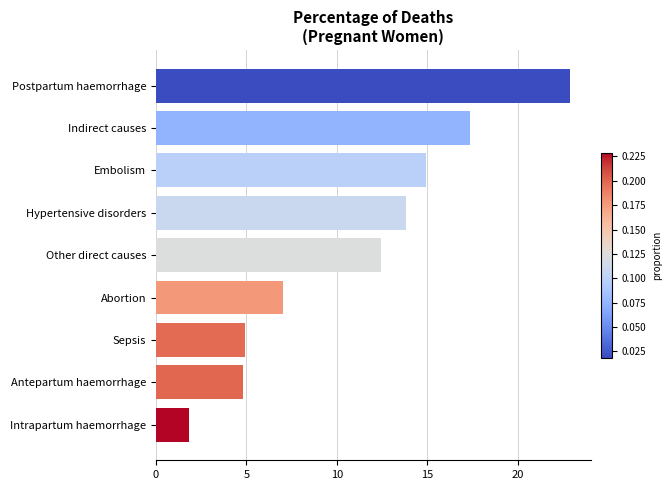

Reading bottom to top, list all the values displayed in this chart.

1.9	4.8	4.9	7.0	12.4	13.8	14.9	17.3	22.9